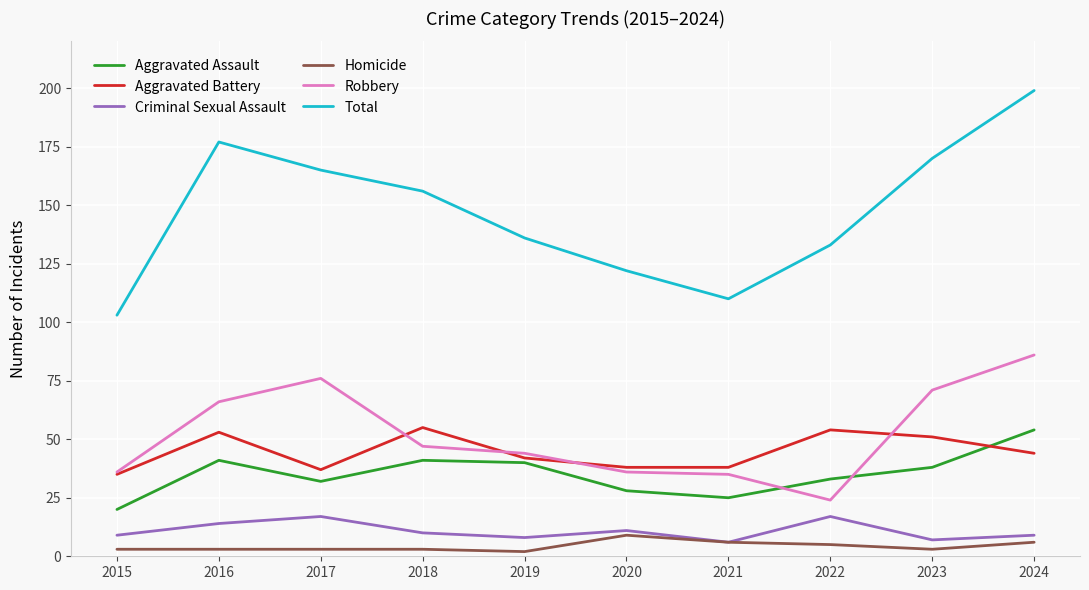

True or false: Robbery has a value of 36 at 2015.

True